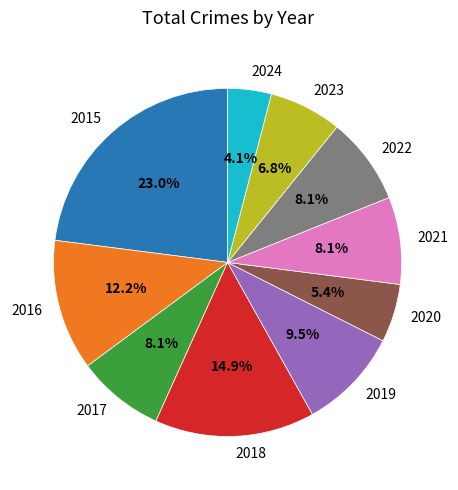

The 2018 slice represents 1% of the pie. True or false?

False